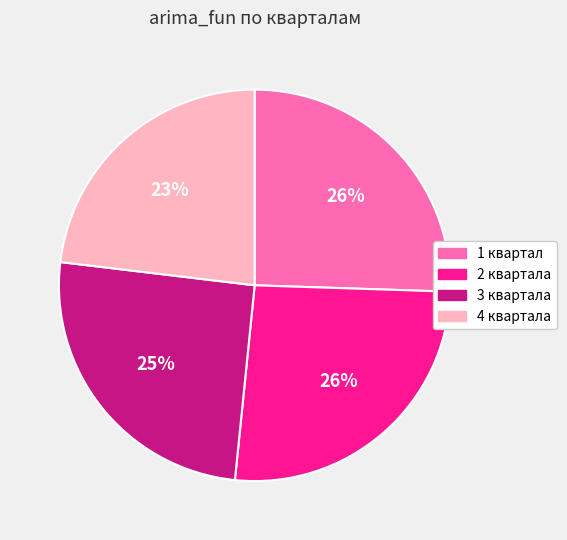

Do 2 квартала and 1 квартал together represent more than half of the pie?

Yes